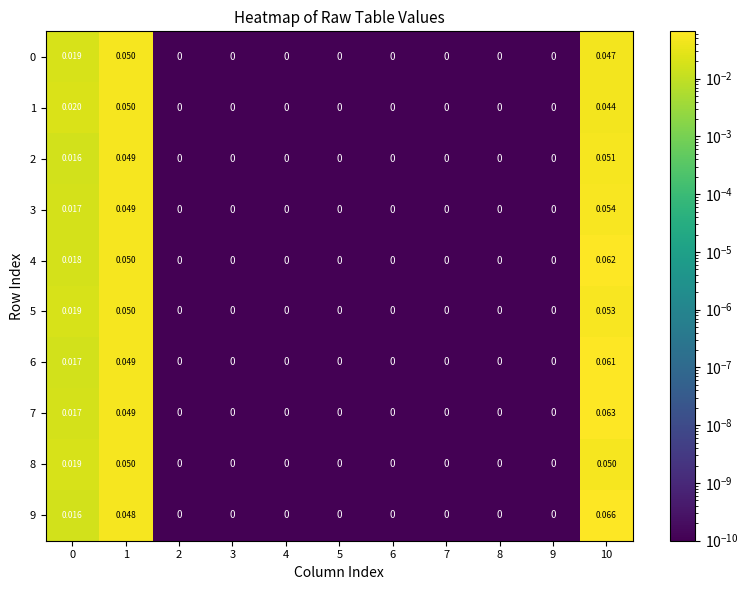

Is the value of 2 at 6 greater than the value of 7 at 10?

No